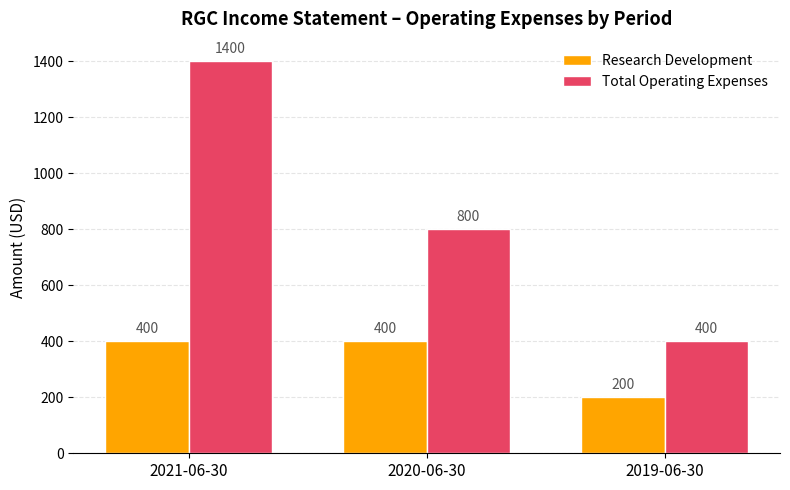

How many categories are shown in the chart?

3